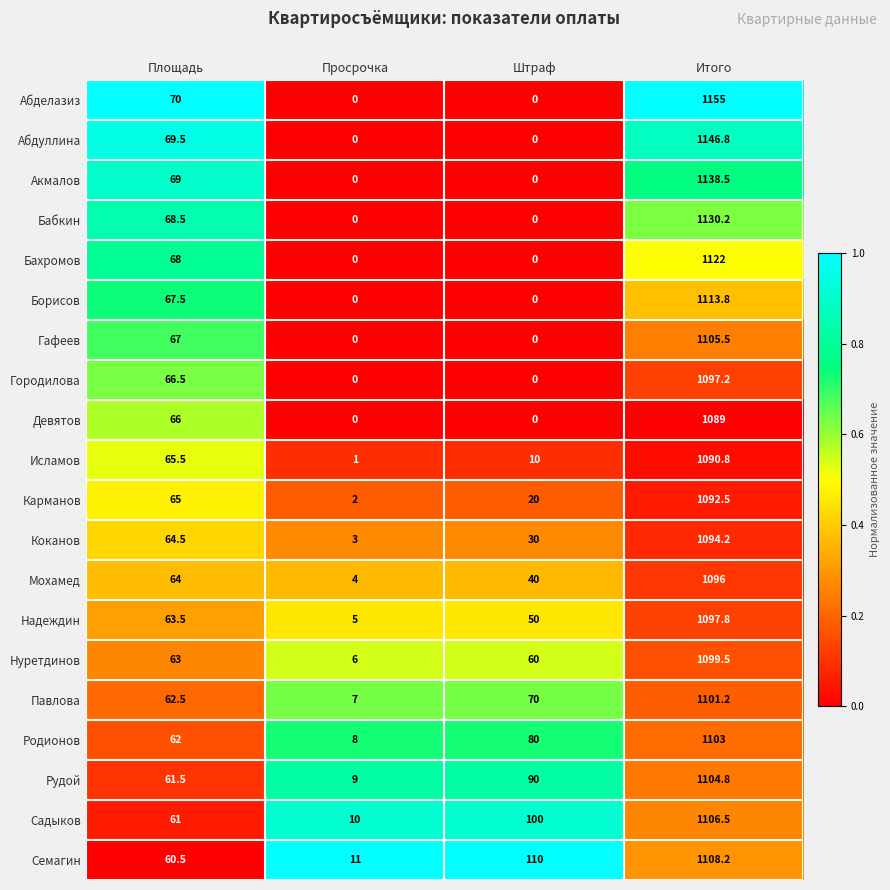

At which category is the sum across all series the highest?

Итого